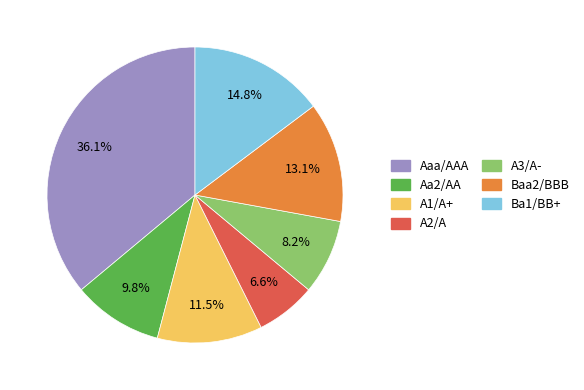

Count the number of slices in the pie.

7